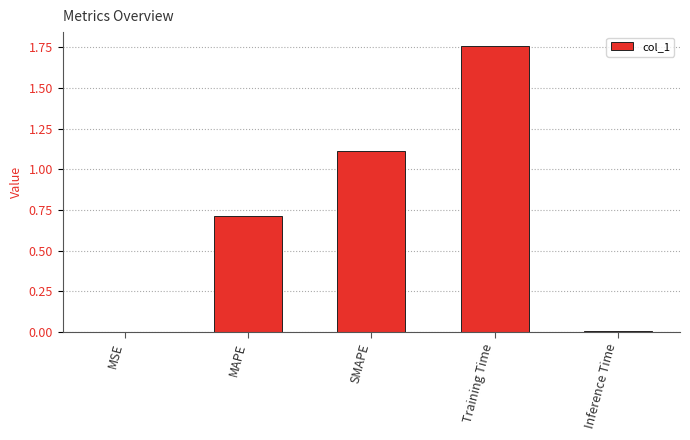

What value does the data have at MAPE?

0.7